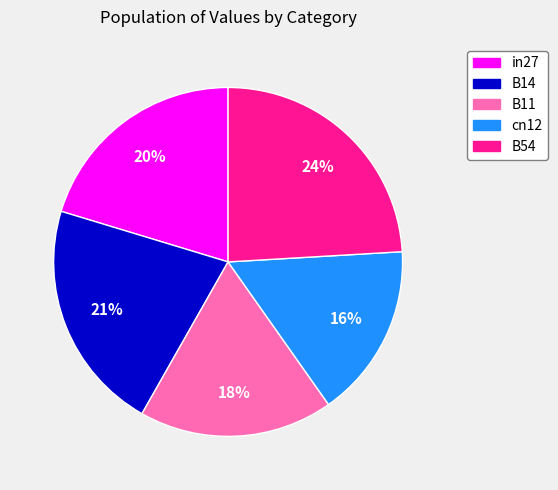

Between in27 and cn12, which is larger?

in27